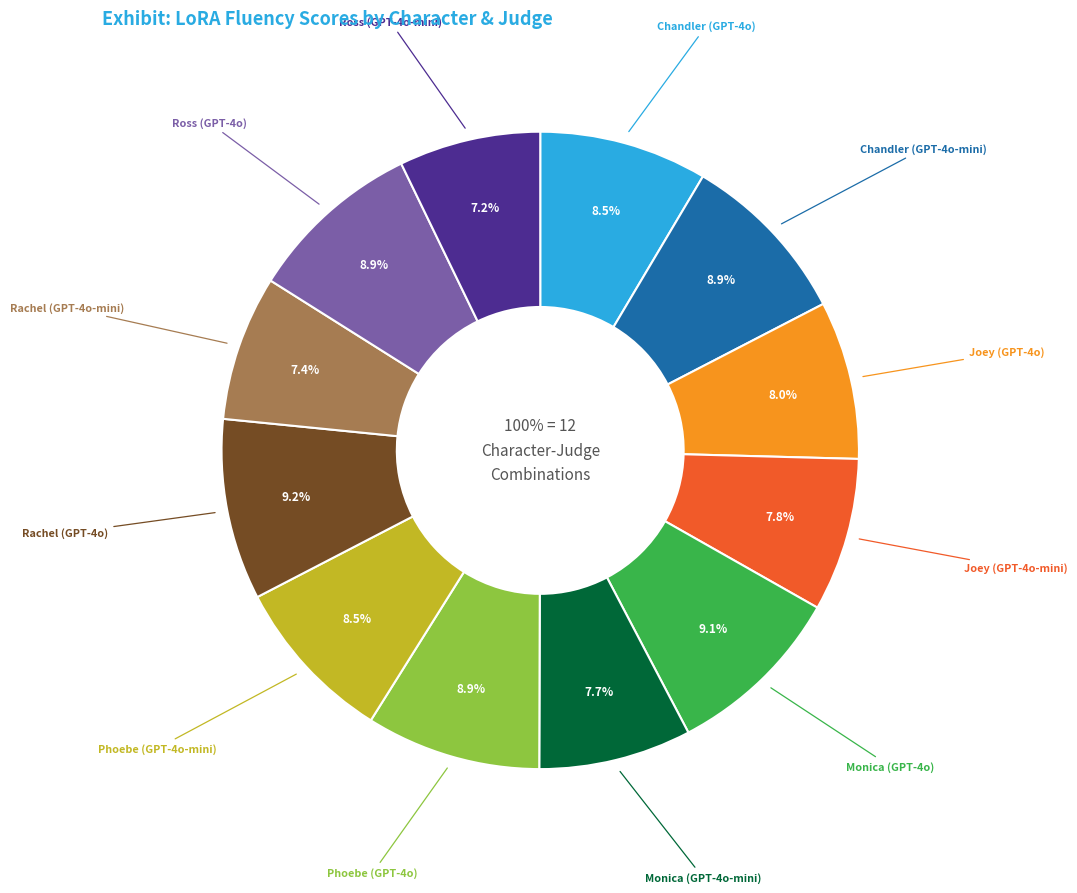

Approximately how many times larger is the value at Rachel (GPT-4o-mini) compared to Ross (GPT-4o-mini)?

1.0